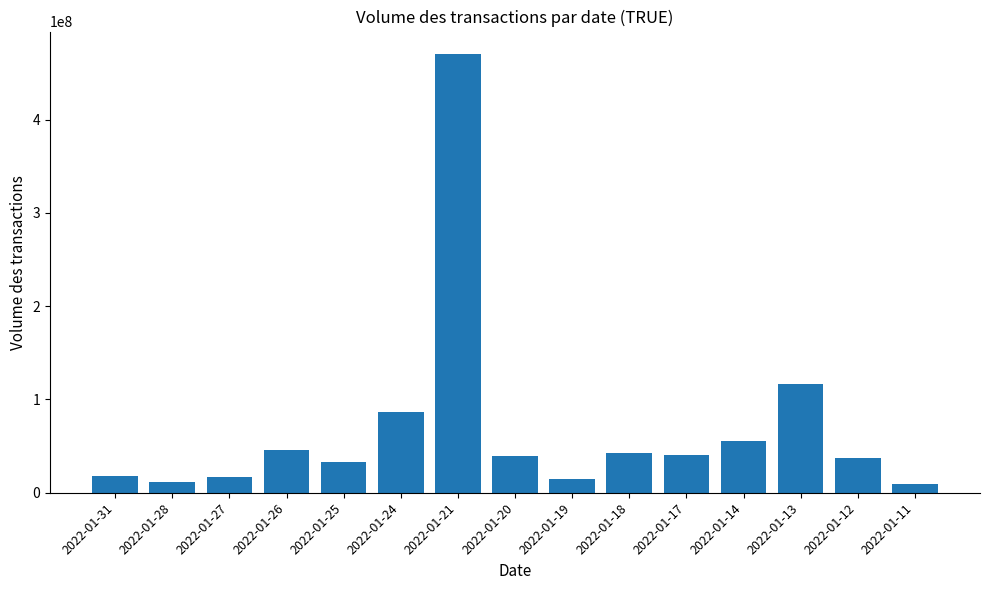

Where does the data first go above 39064800?

2022-01-26